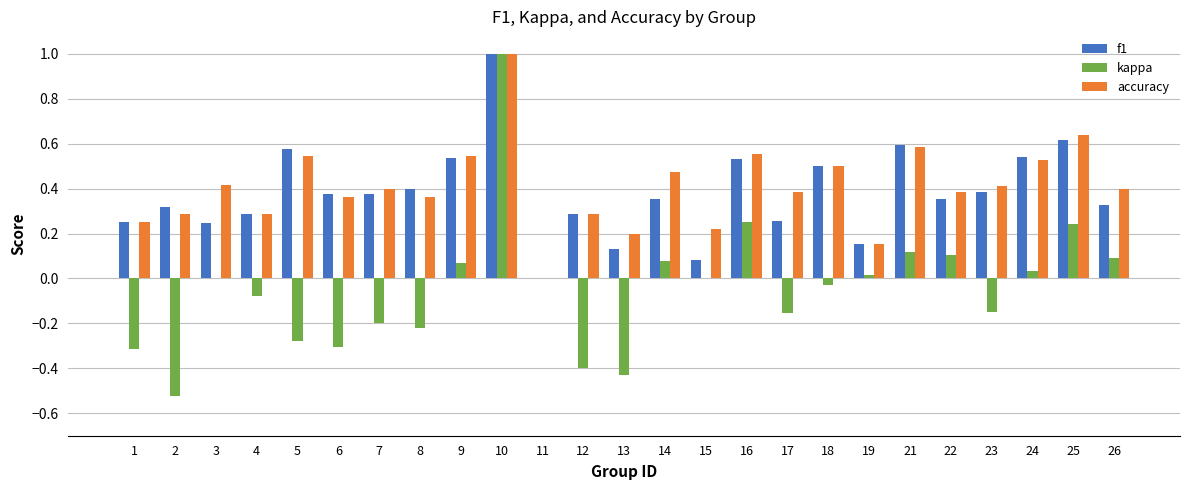

What is the sum of all kappa values?

-1.1